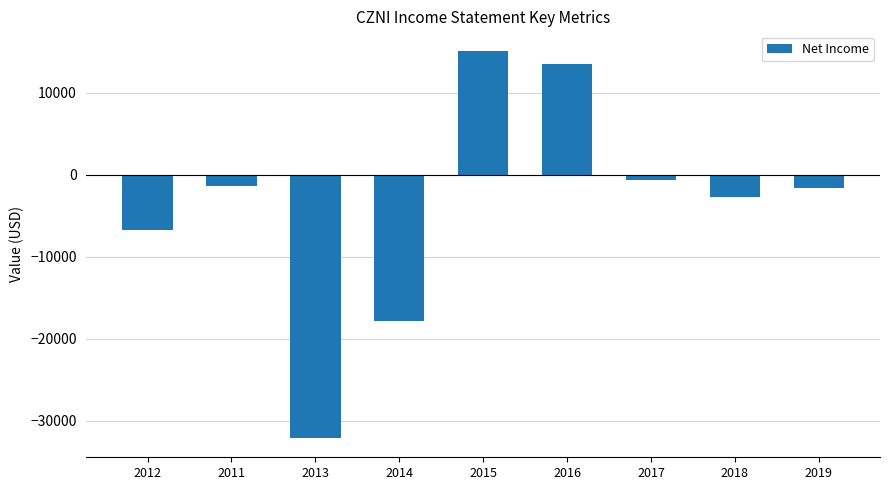

What is the difference between the maximum and minimum values?

47200